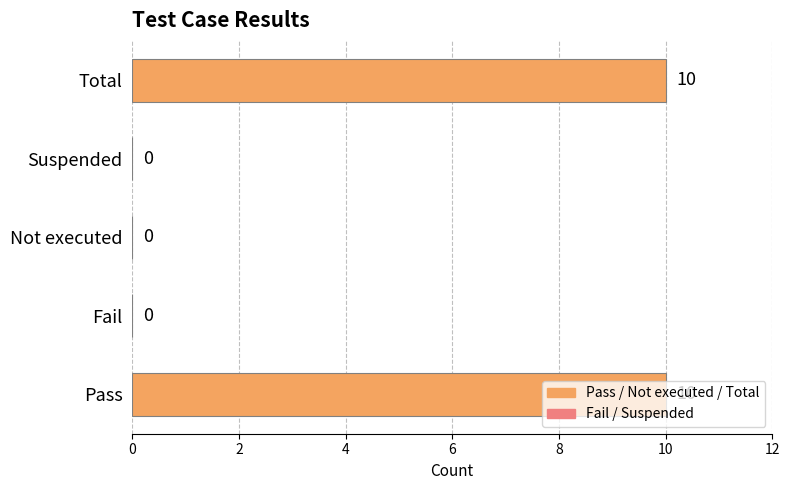

Are the bars horizontal?

Yes